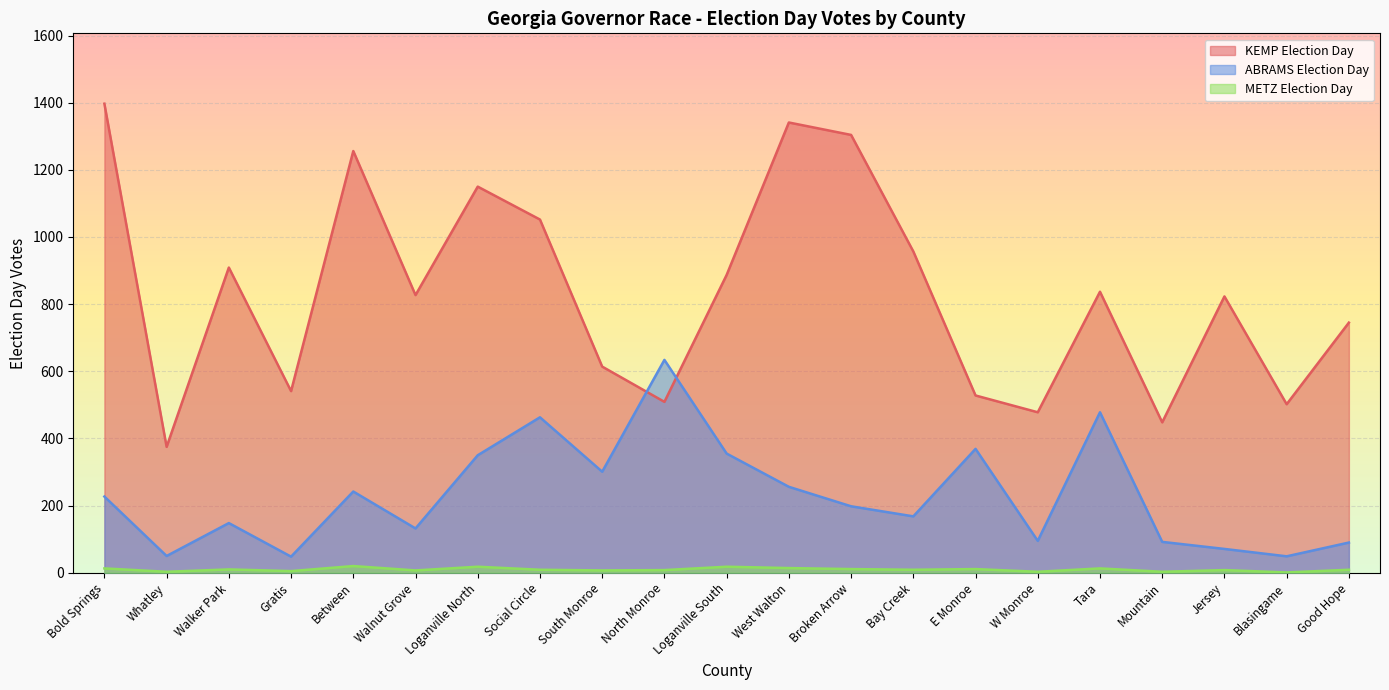

Where is METZ Election Day nearest to the value 10?

Walker Park